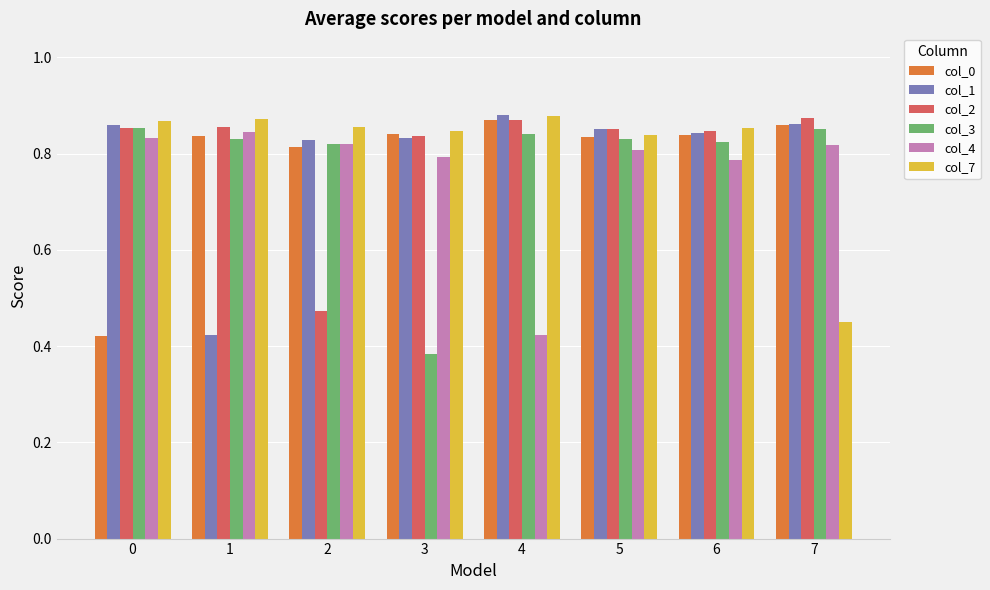

Which series changed the most between 2 and 5?

col_2